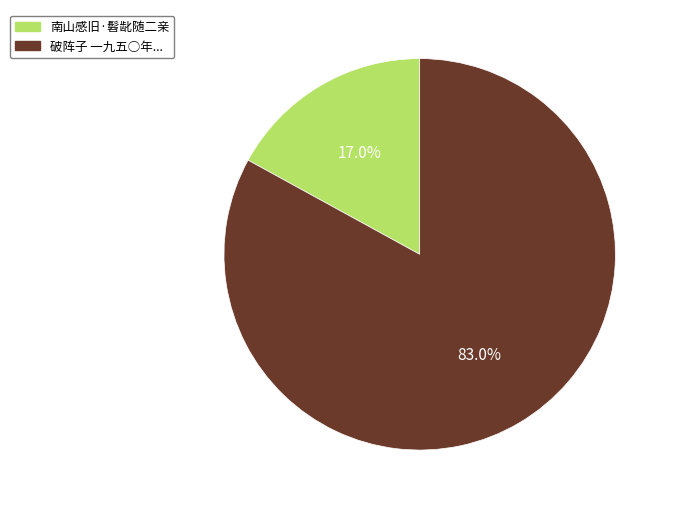

How many slices are in this pie chart?

2